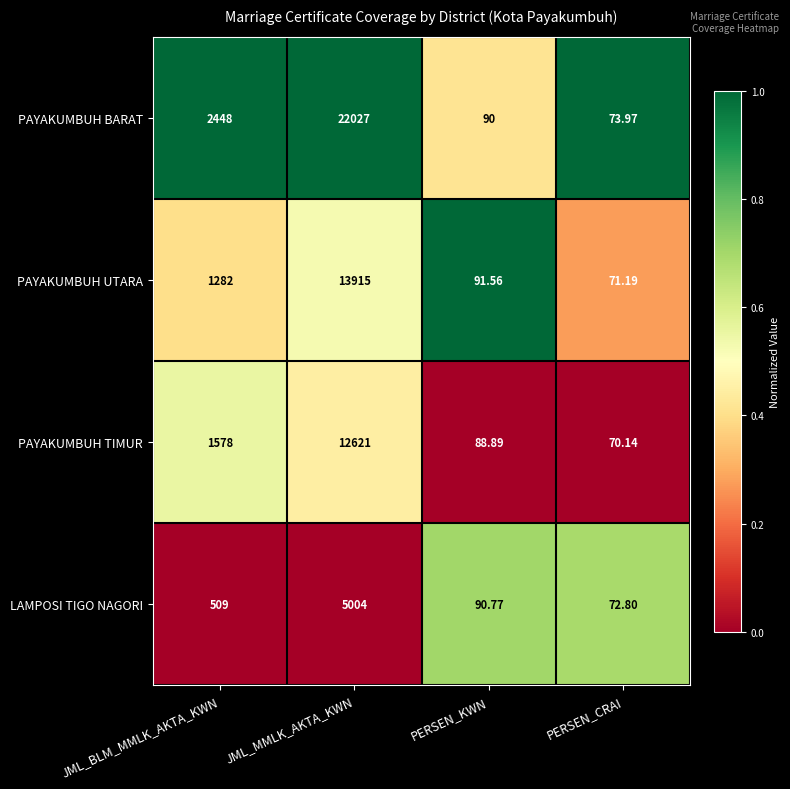

What is the total value across all series at JML_MMLK_AKTA_KWN?

53567.0